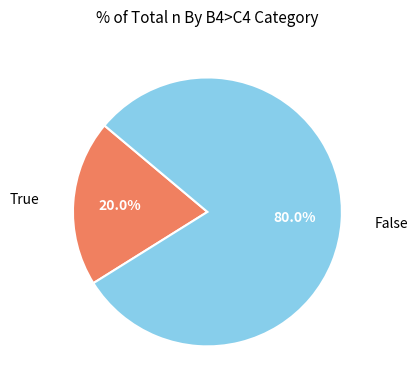

Is there a majority slice in this chart?

Yes